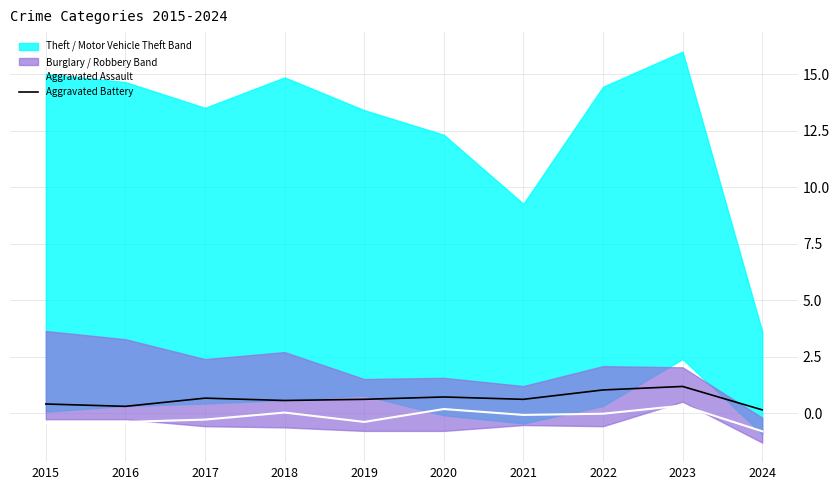

What is the sum of the Aggravated Battery values at 2015 and 2023?

1.6